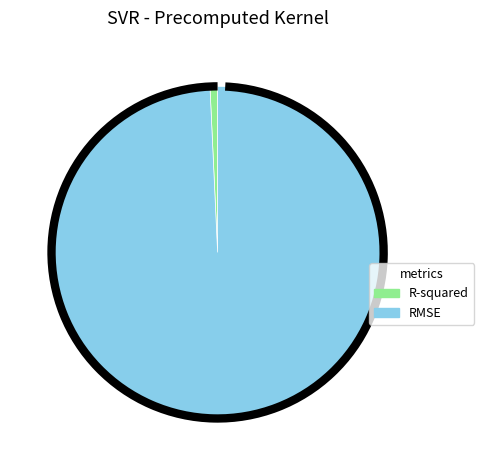

Does RMSE represent more than half of the total?

Yes